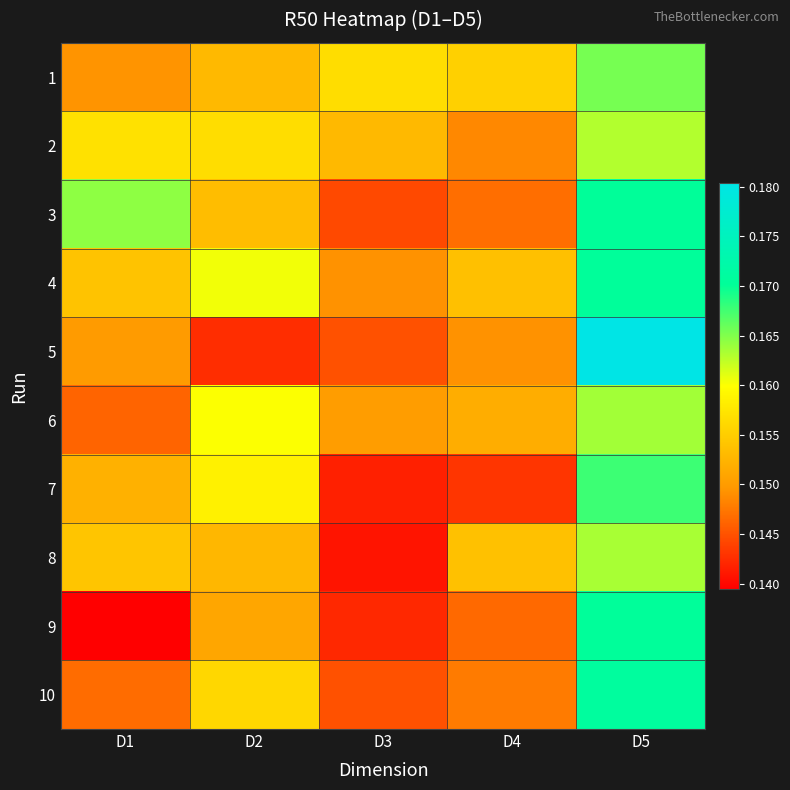

Reading right to left, extract all data points from this chart.

1: D5=0.2	D4=0.2	D3=0.2	D2=0.2	D1=0.1
2: D5=0.2	D4=0.1	D3=0.2	D2=0.2	D1=0.2
3: D5=0.2	D4=0.1	D3=0.1	D2=0.2	D1=0.2
4: D5=0.2	D4=0.2	D3=0.1	D2=0.2	D1=0.2
5: D5=0.2	D4=0.1	D3=0.1	D2=0.1	D1=0.1
6: D5=0.2	D4=0.2	D3=0.2	D2=0.2	D1=0.1
7: D5=0.2	D4=0.1	D3=0.1	D2=0.2	D1=0.2
8: D5=0.2	D4=0.2	D3=0.1	D2=0.2	D1=0.2
9: D5=0.2	D4=0.1	D3=0.1	D2=0.2	D1=0.1
10: D5=0.2	D4=0.1	D3=0.1	D2=0.2	D1=0.1